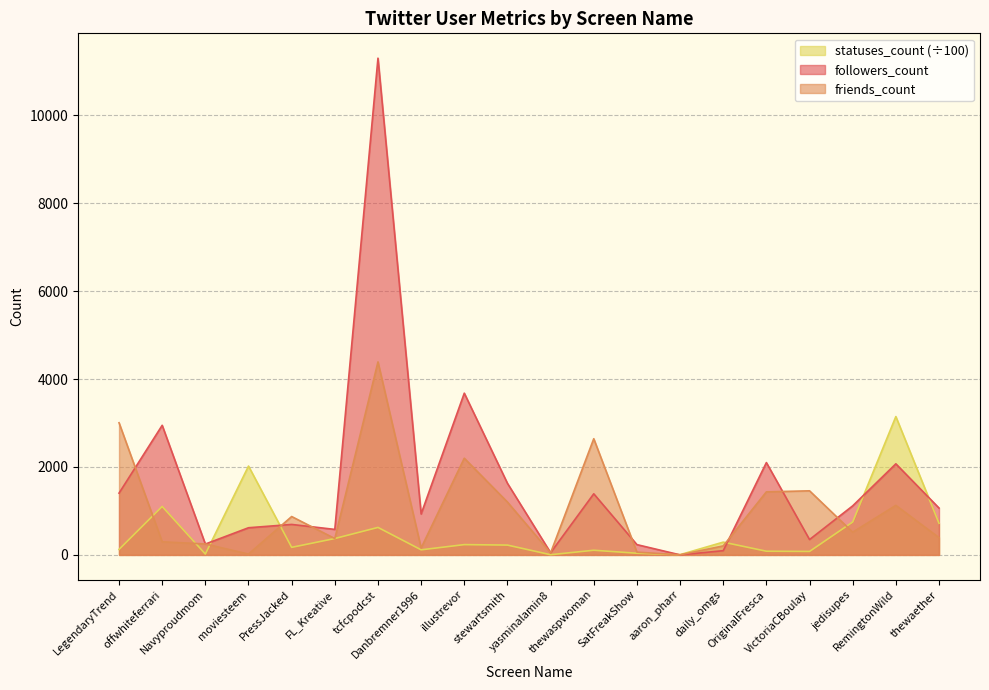

Which series changed the most between LegendaryTrend and PressJacked?

friends_count